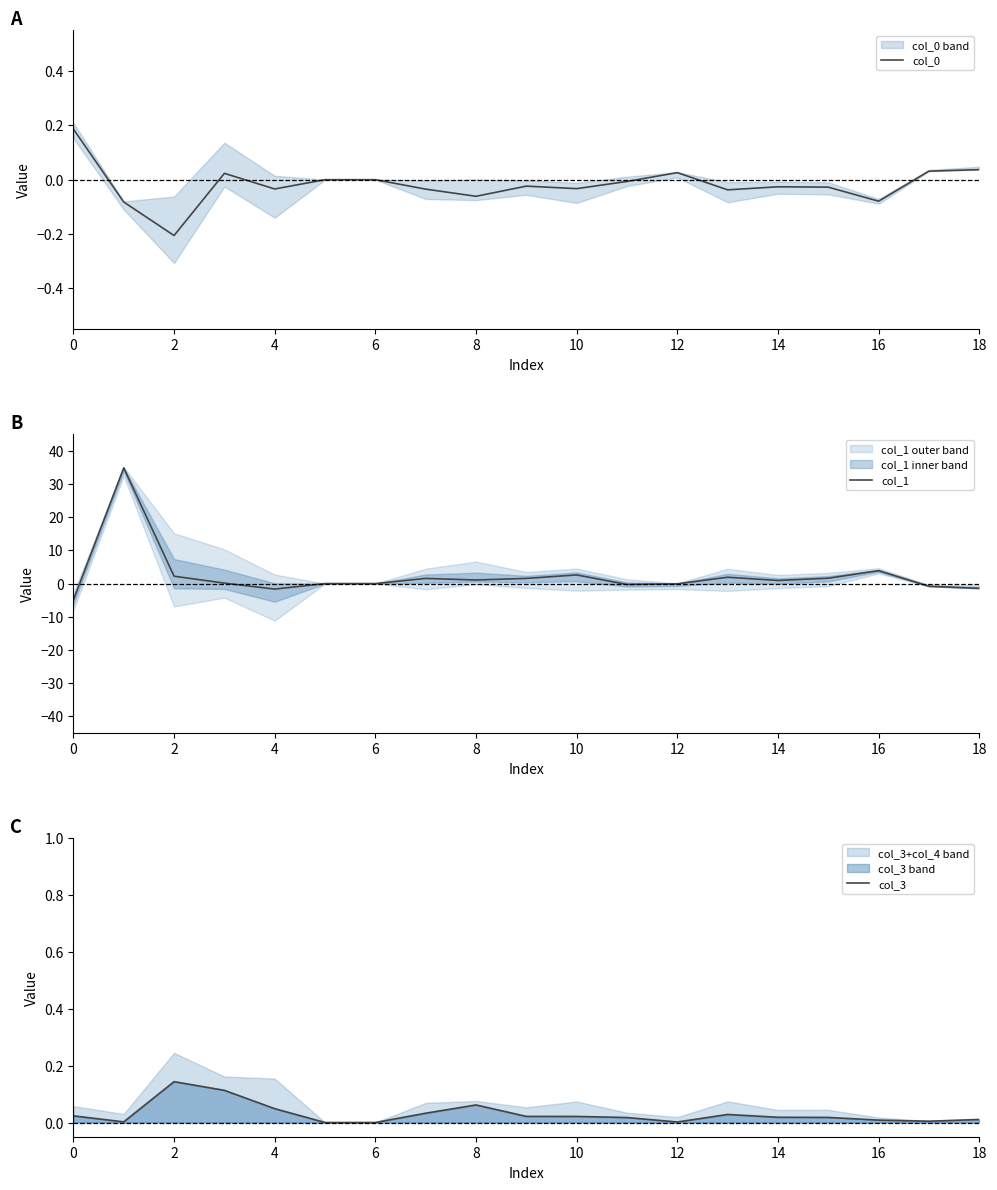

The col_1 series shows -4.9 at 0. True or false?

True